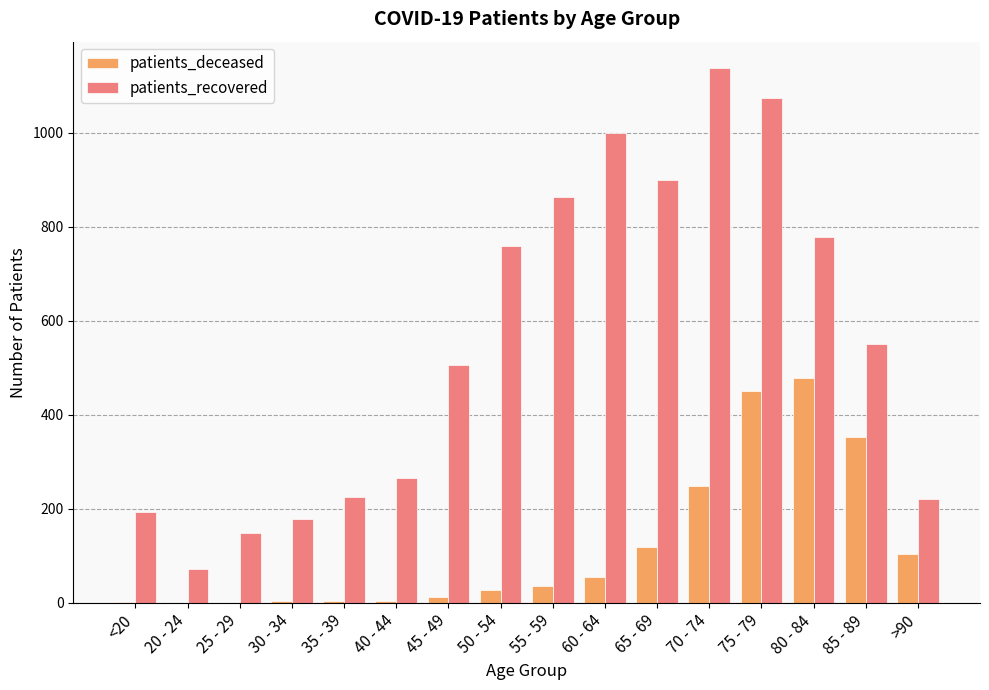

Does the chart contain stacked bars?

No